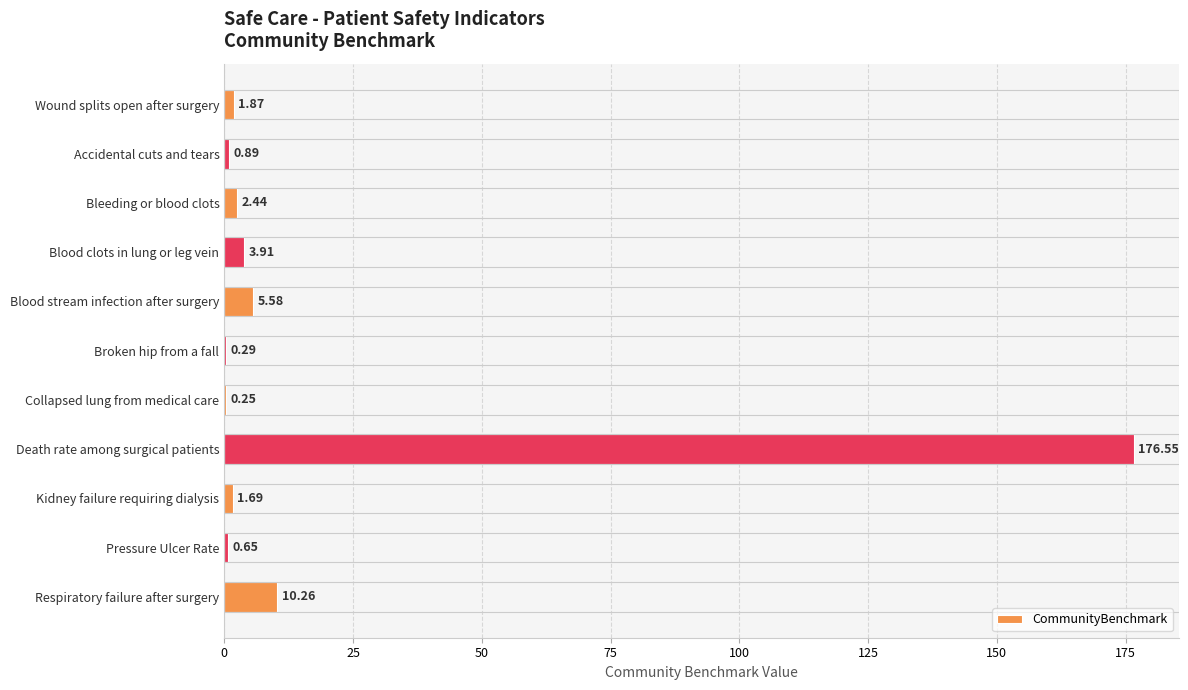

What is the change in value from Kidney failure requiring dialysis to Pressure Ulcer Rate?

-1.0